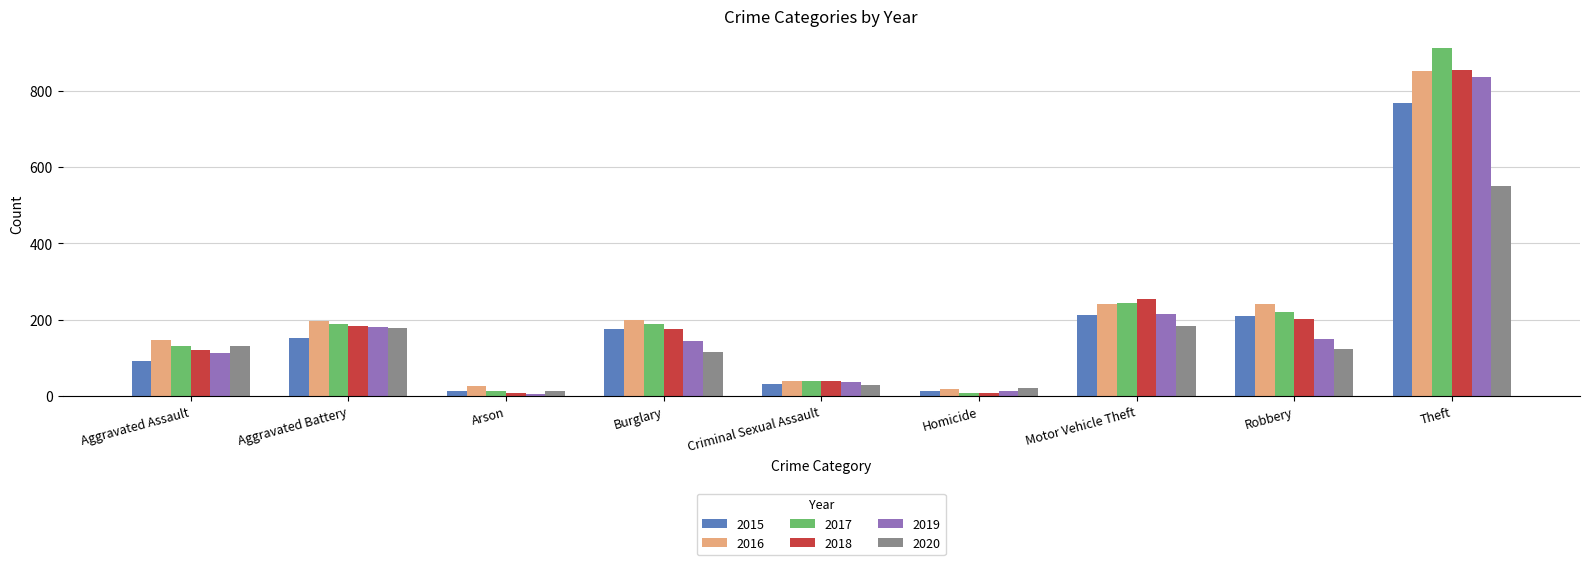

Which series has the widest spread of values?

2017